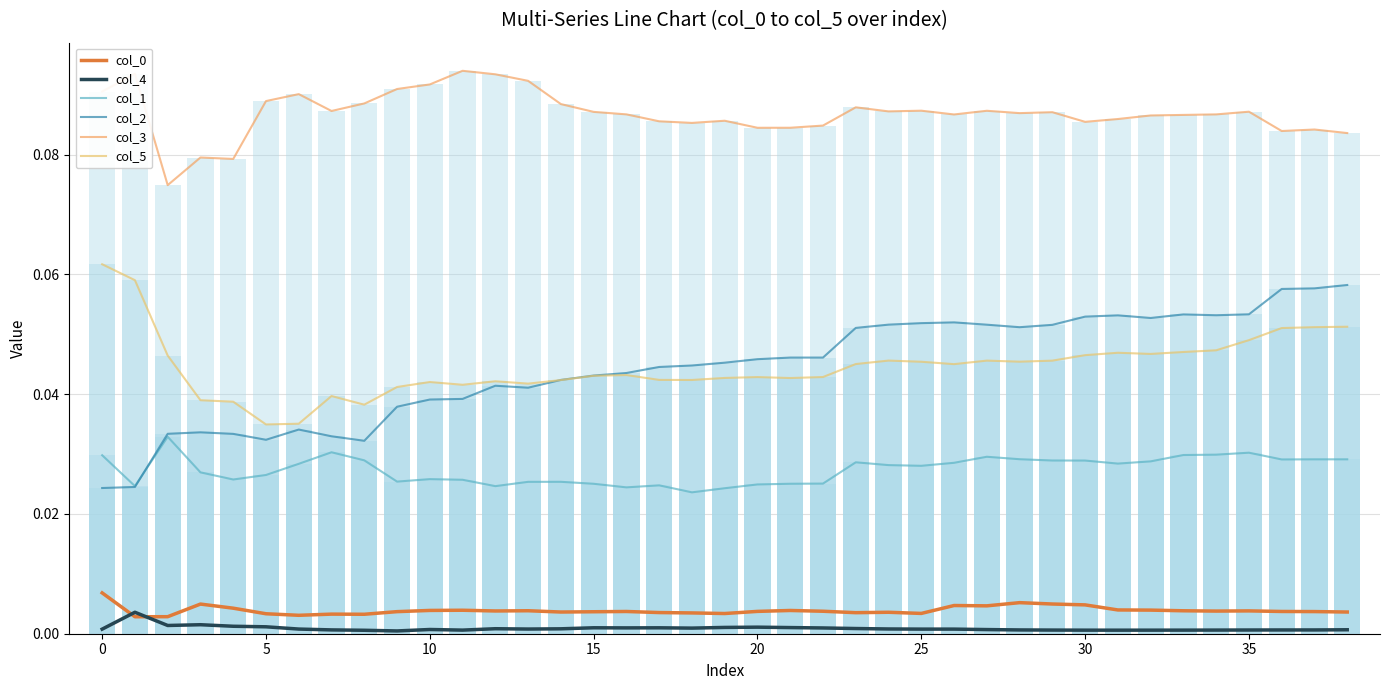

What is the average value of the col_3 series?

0.1